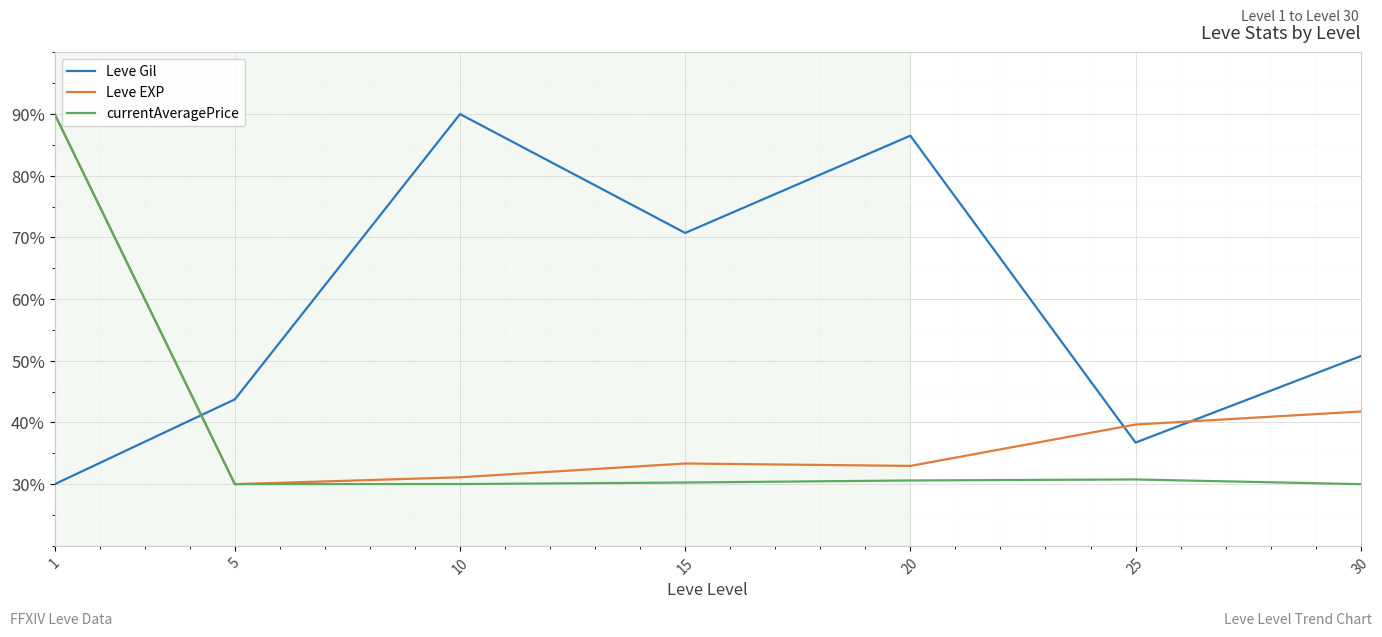

What is the total value across all series at 5?

103.8